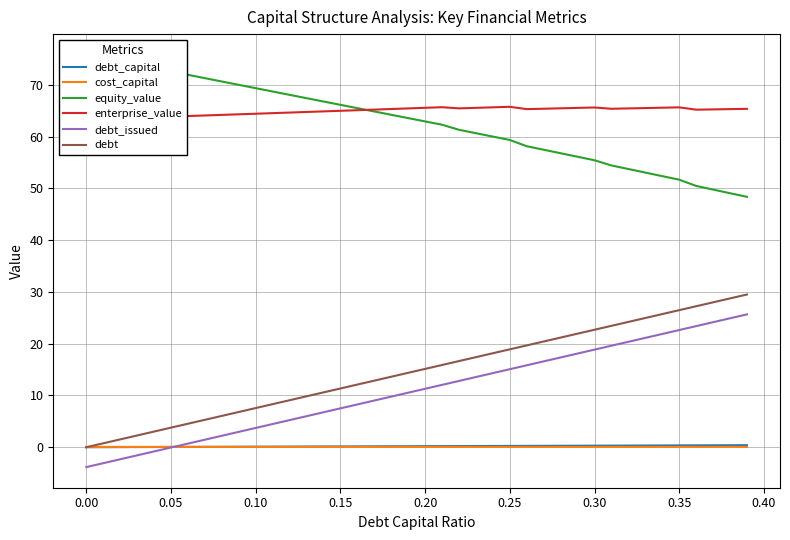

Does the chart have visible grid lines?

Yes